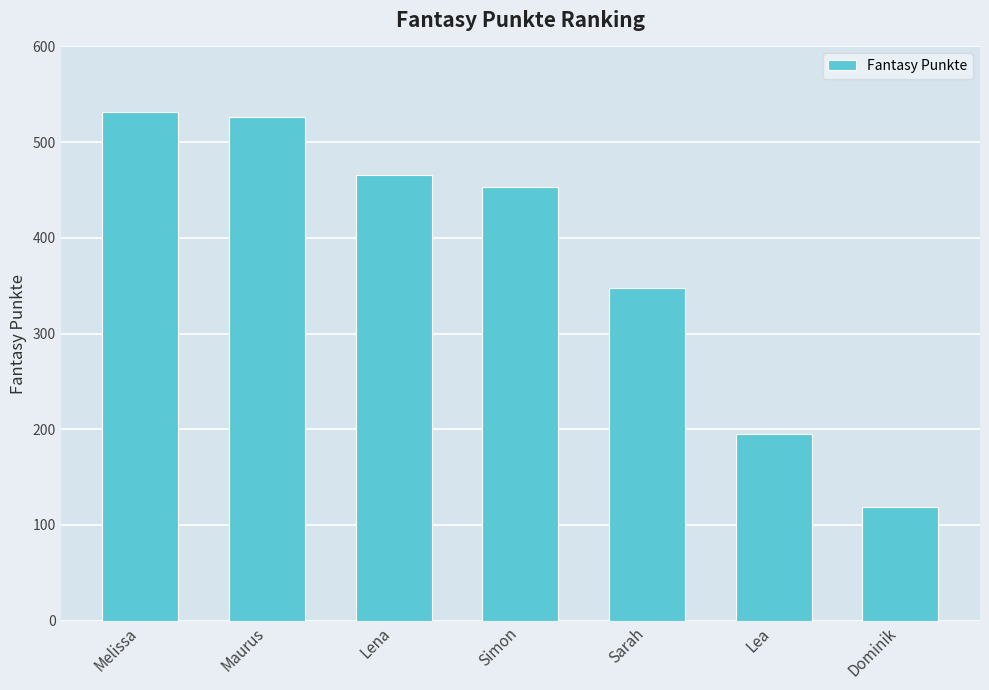

What is the label of the 7th bar from the left?

Dominik